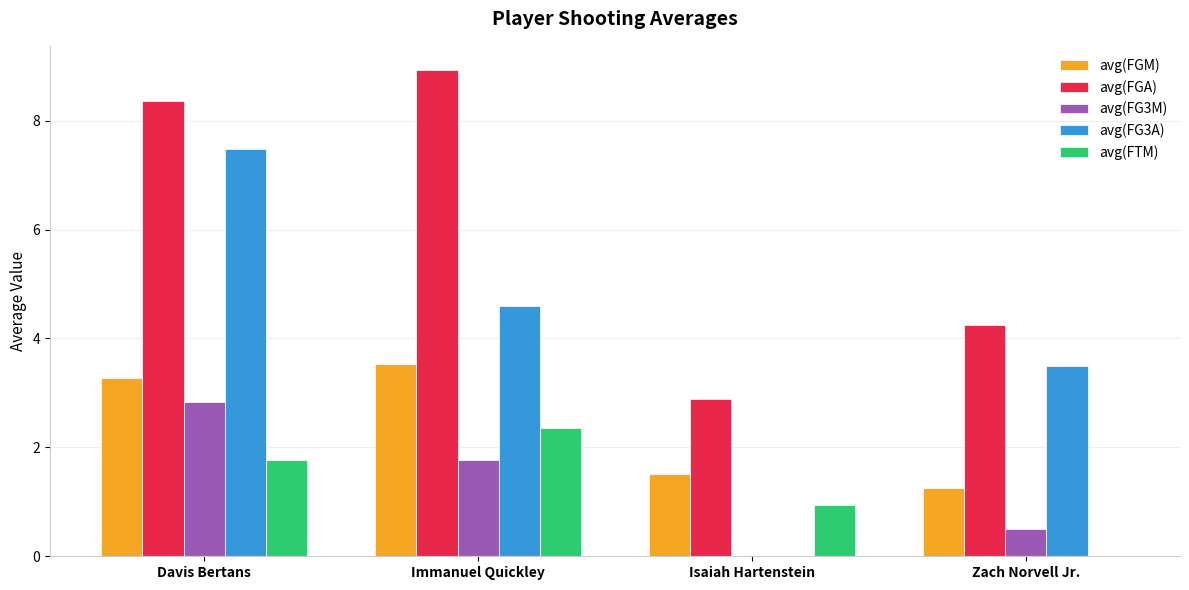

Which series has the largest total across all categories?

avg(FGA)